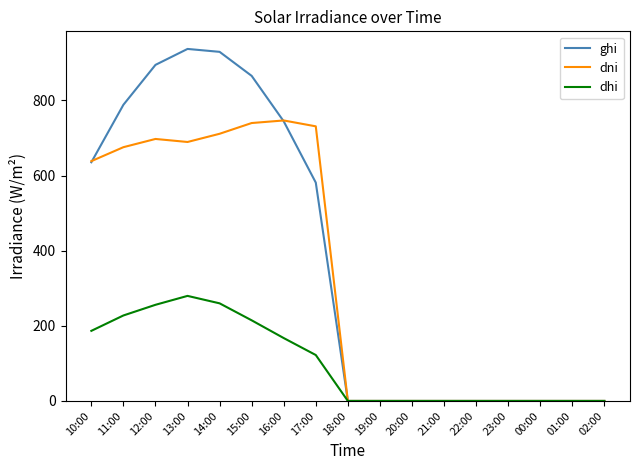

What is the spread (max minus min) of values at 15:00?

650.7